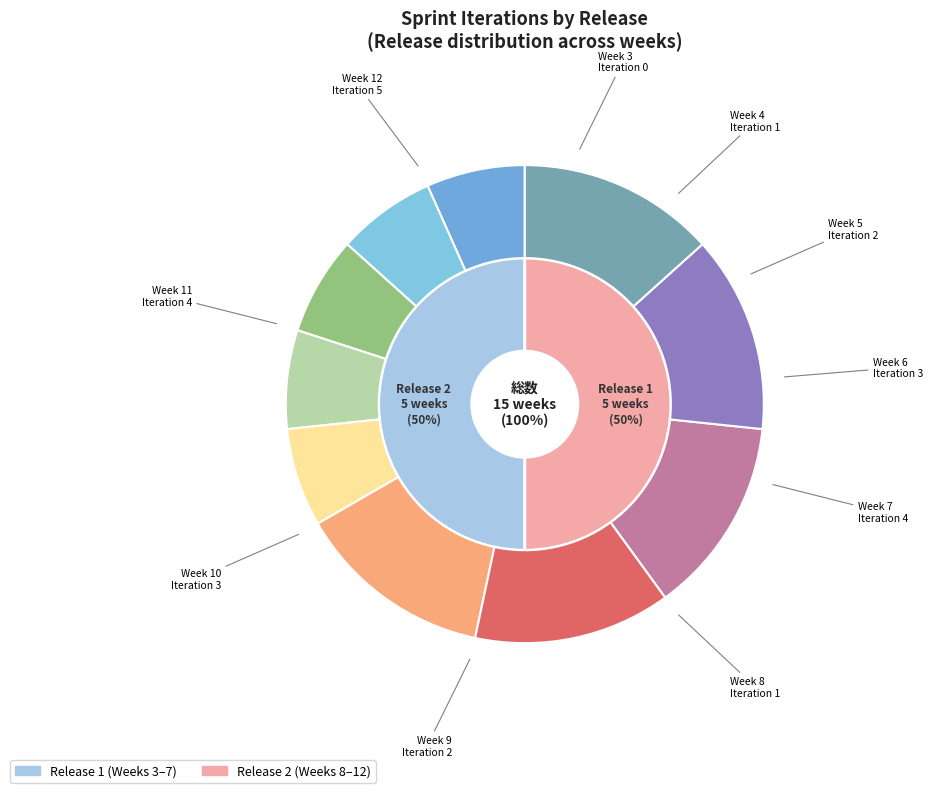

To the nearest percent, what is the difference between the Week 8 and Week 7 slice percentages?

7%